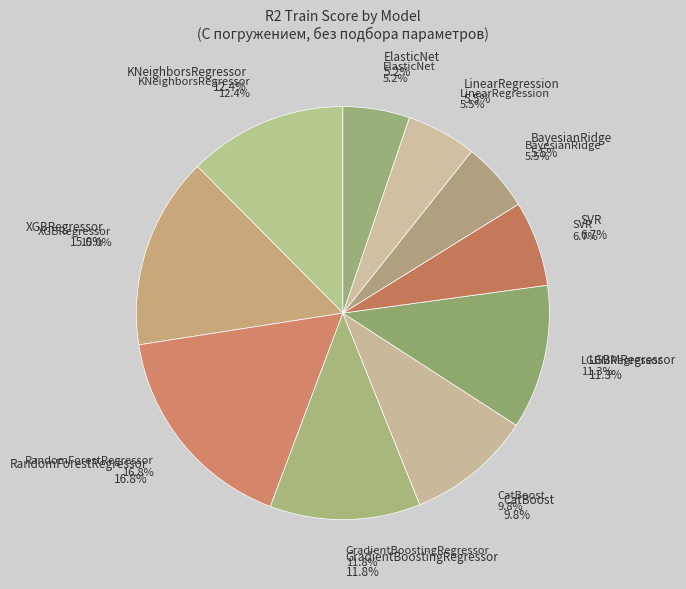

How many slices are in this pie chart?

10